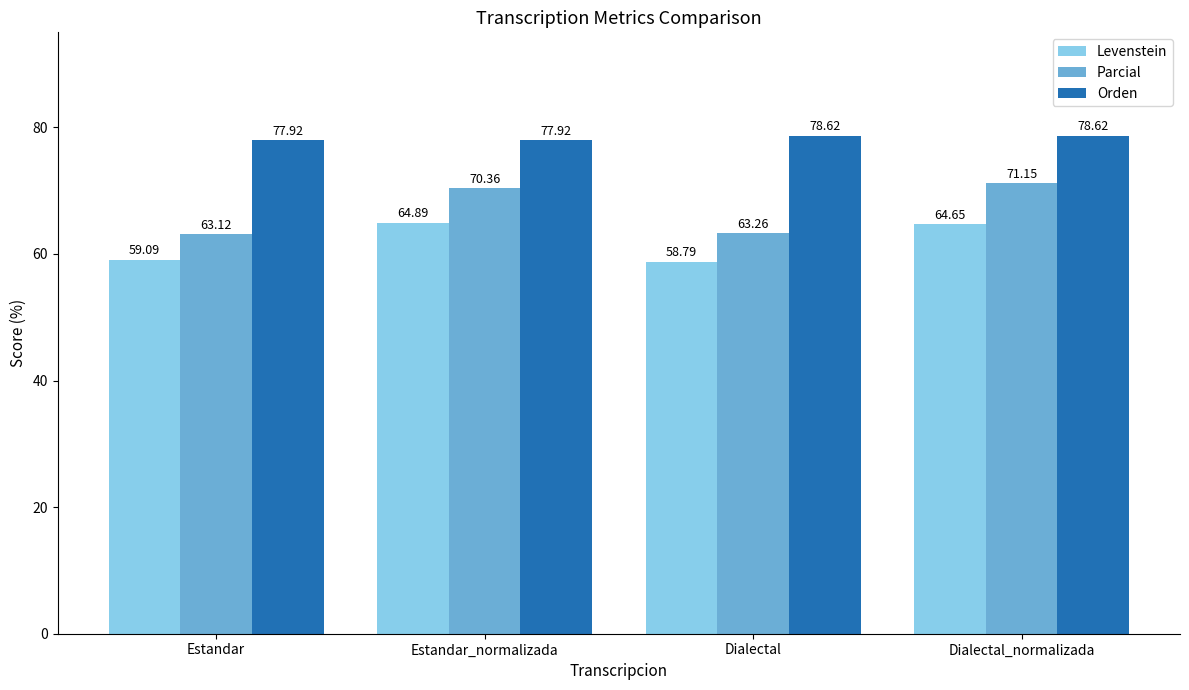

What is the label of the 2nd bar from the left?

Estandar_normalizada